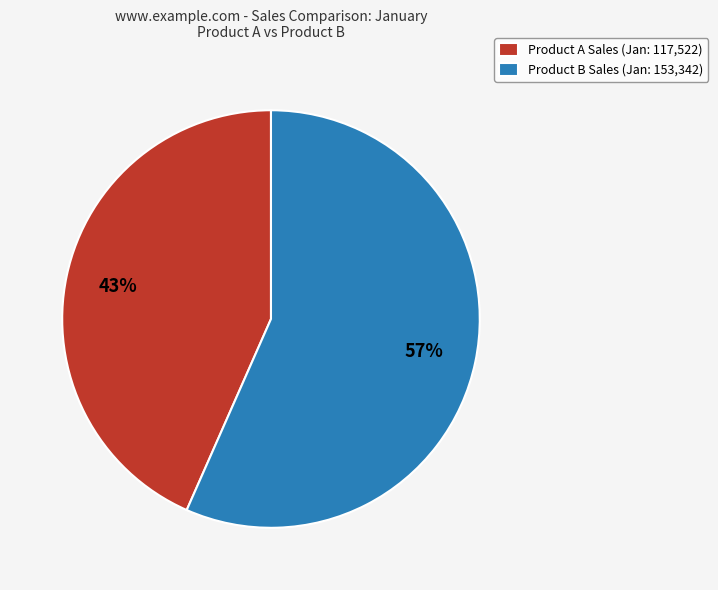

Which category has the smallest portion of the pie?

Product A Sales